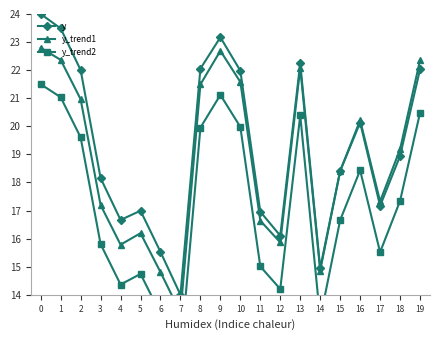

What is the value of the y point at the 8th from the left?

14.0